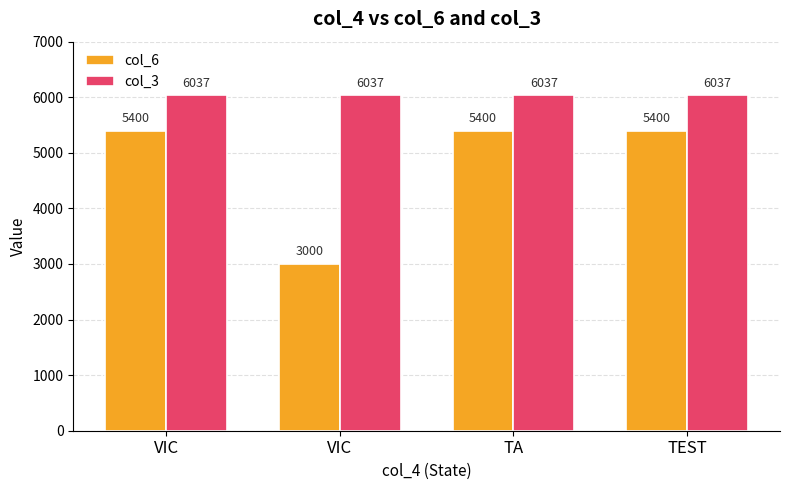

The col_6 series shows 5400 at VIC. True or false?

True